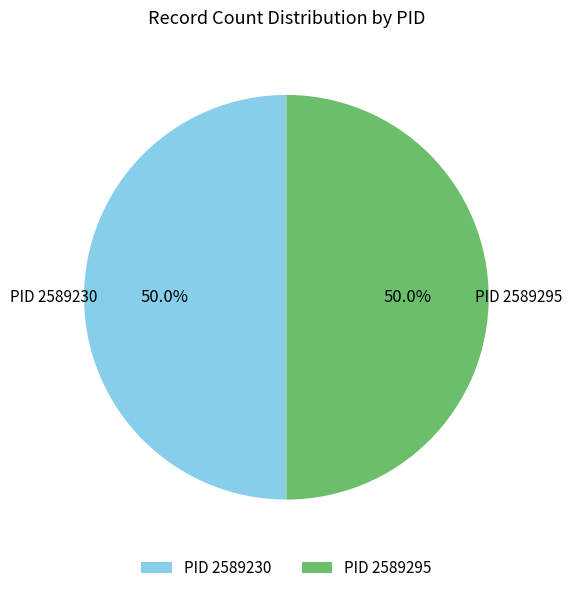

To the nearest percent, what is the average slice percentage?

50%